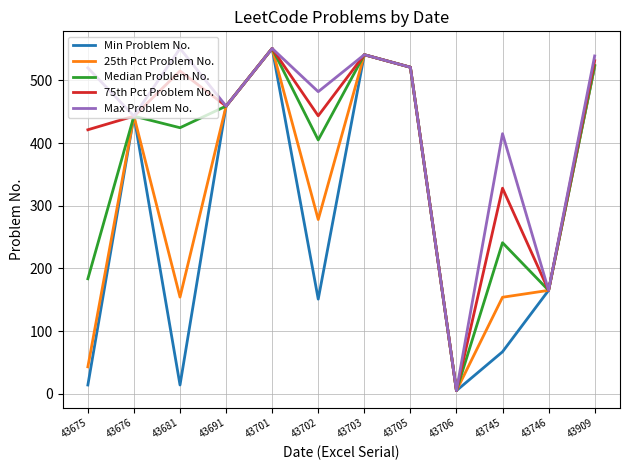

Rank the series by their average value, from highest to lowest.

Max Problem No., 75th Pct Problem No., Median Problem No., 25th Pct Problem No., Min Problem No.